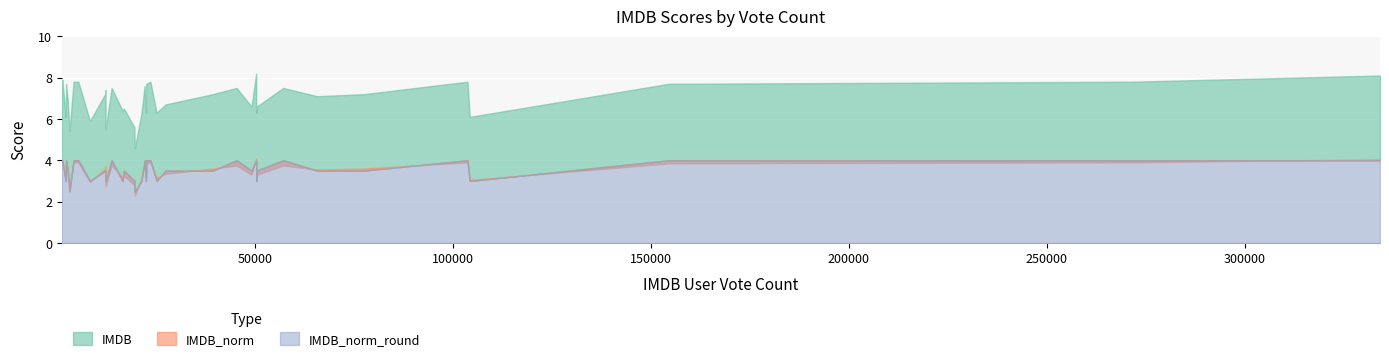

What is the approximate value of IMDB at 50285?

8.2